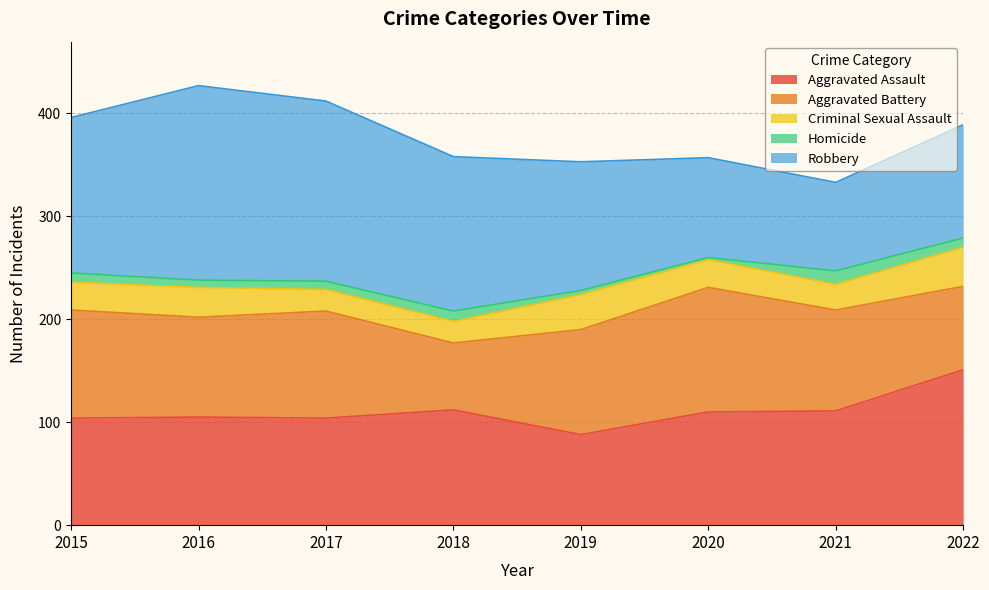

Is the value of Aggravated Assault at 2022 greater than the value of Homicide at 2017?

Yes